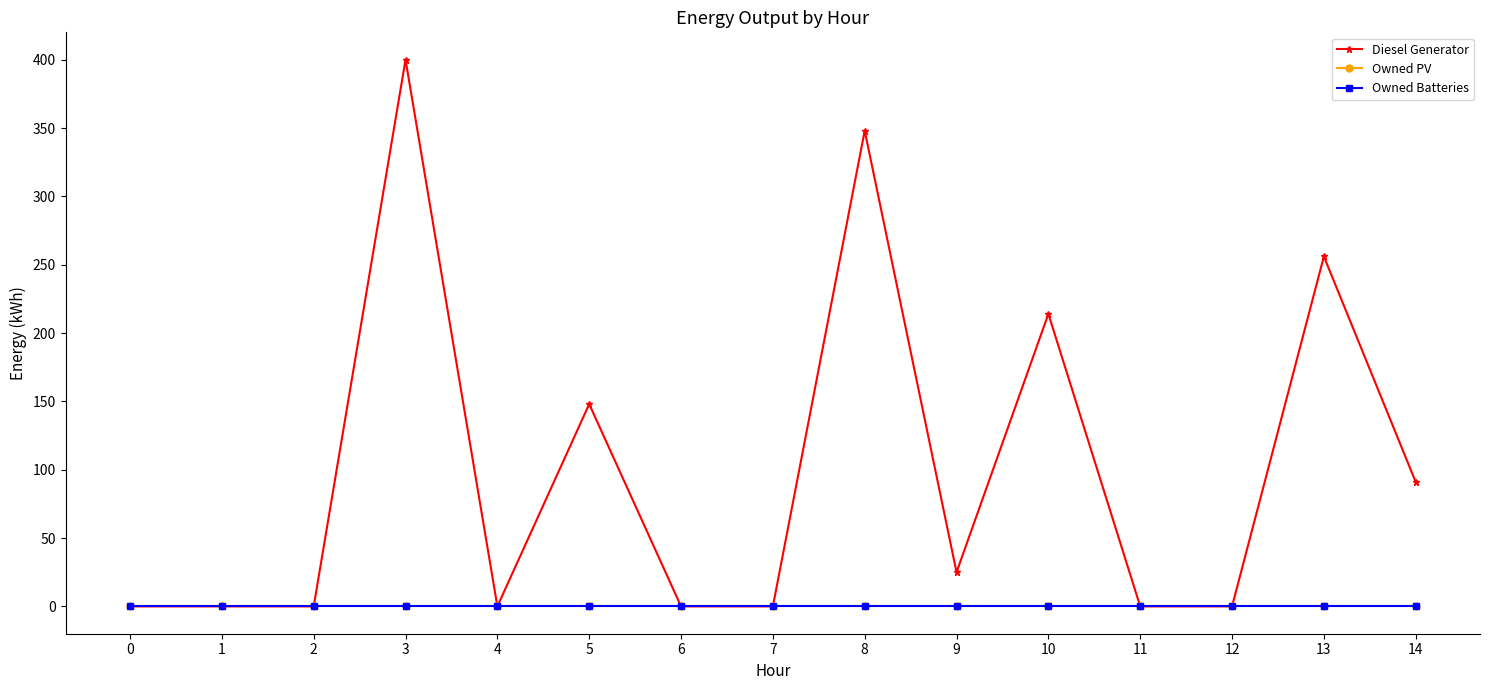

Reading left to right, extract all data points from this chart.

Diesel Generator: 0=0	1=0	2=0	3=400	4=0	5=148	6=0	7=0	8=348	9=25	10=214	11=0	12=0	13=256	14=91
Owned PV: 0=0	1=0	2=0	3=0	4=0	5=0	6=0	7=0	8=0	9=0	10=0	11=0	12=0	13=0	14=0
Owned Batteries: 0=0	1=0	2=0	3=0	4=0	5=0	6=0	7=0	8=0	9=0	10=0	11=0	12=0	13=0	14=0